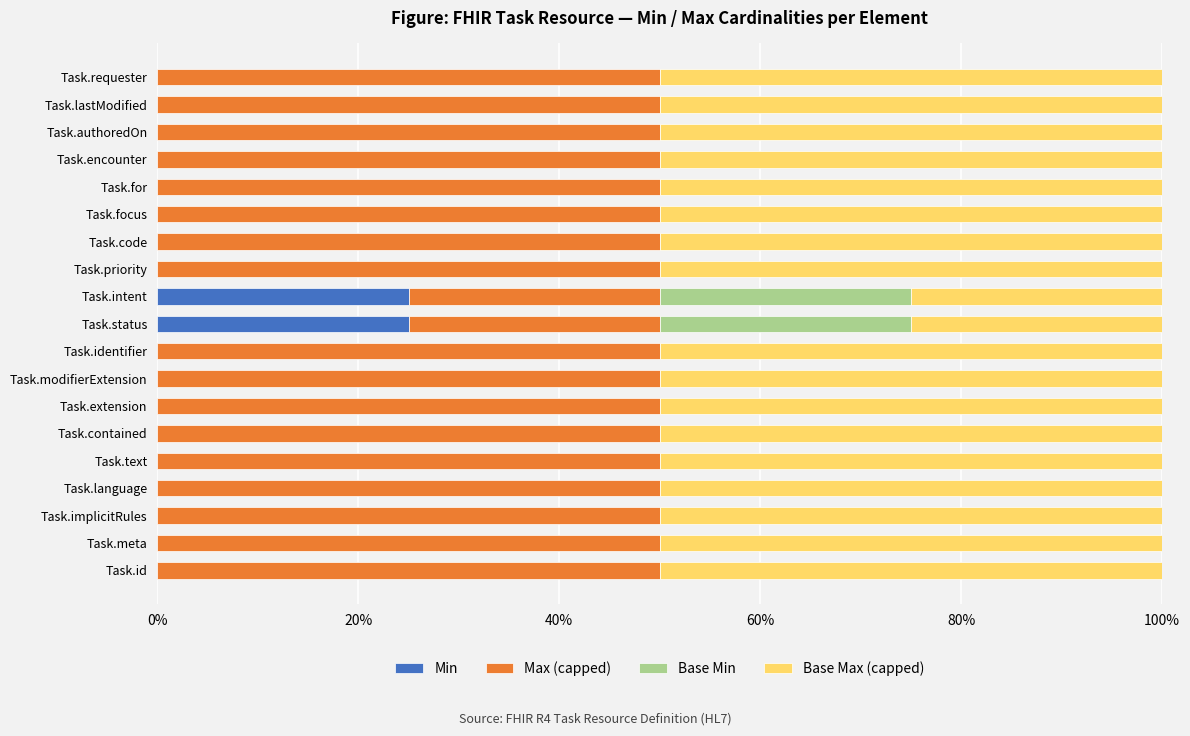

What is the maximum value for Min?

25